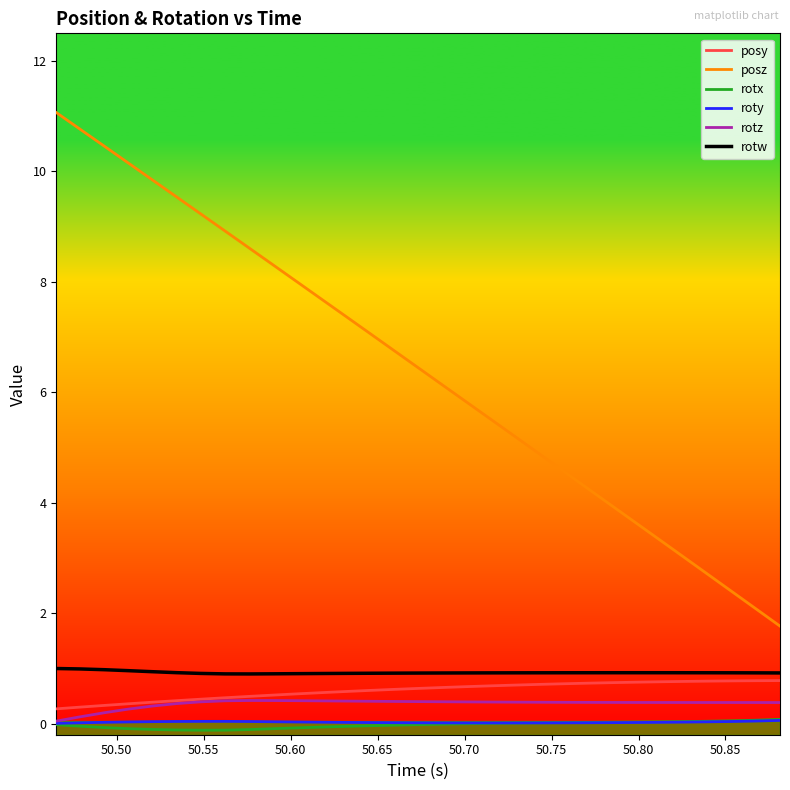

Which series has the largest total across all categories?

posz